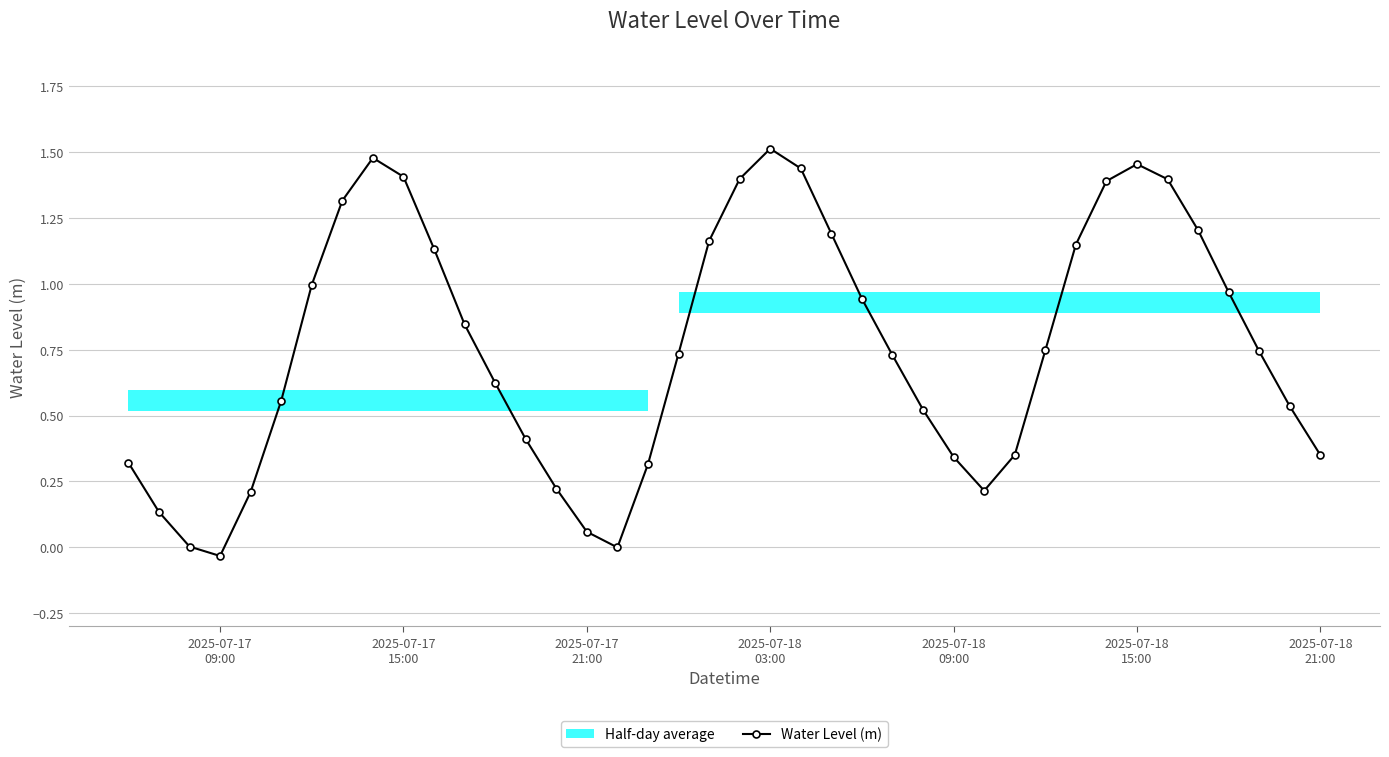

What is the average value?

0.8